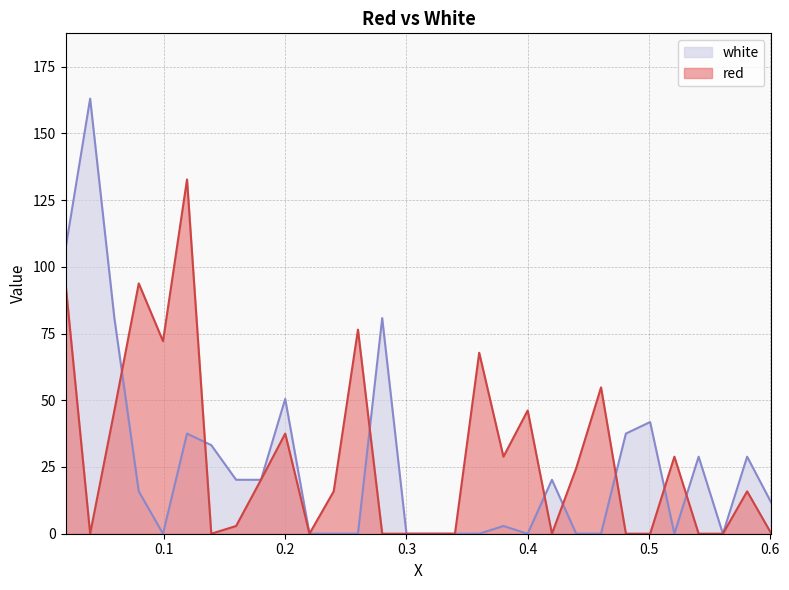

Rank the series at 0.4605 from highest to lowest value.

red, white